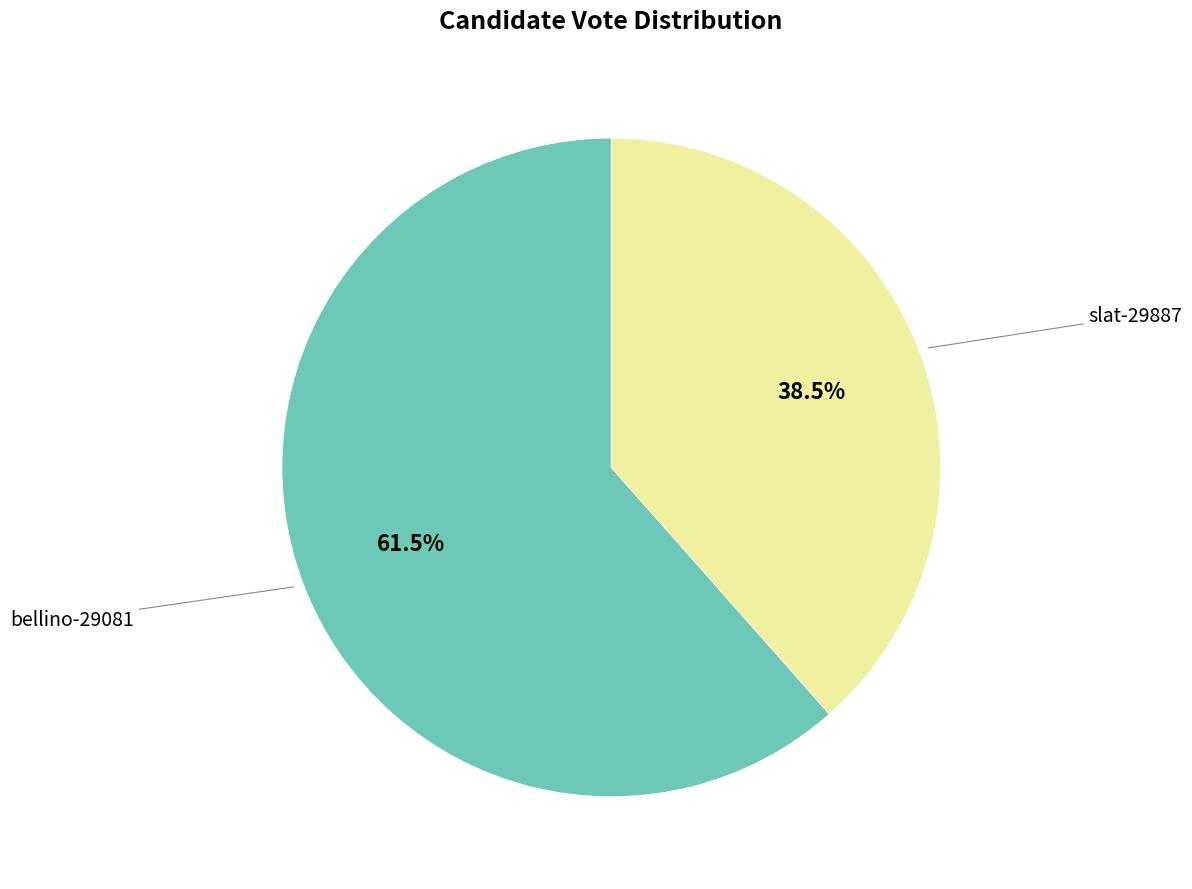

Does any single category account for the majority?

Yes